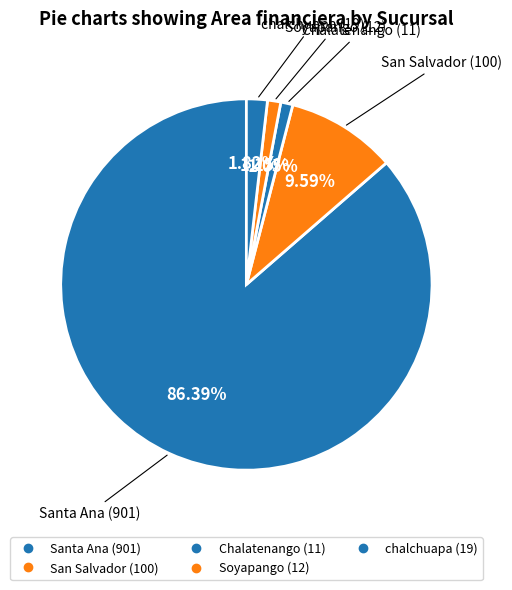

How many segments does this pie chart have?

5